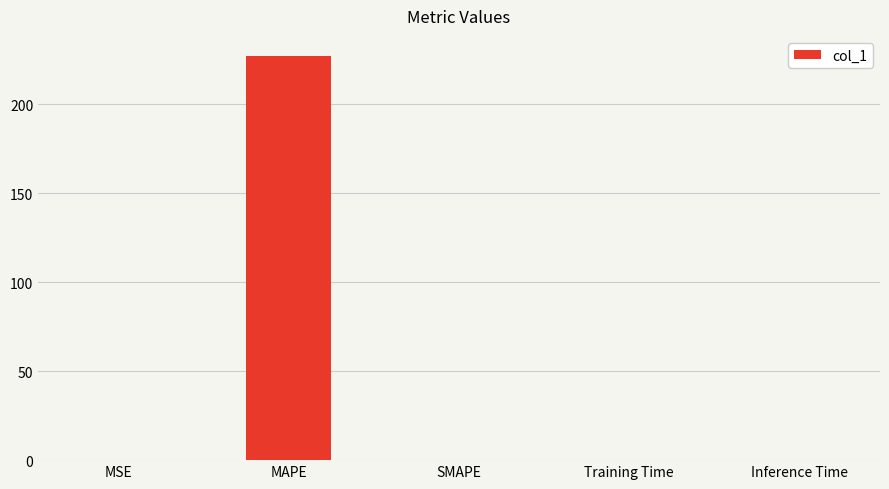

The chart shows a value of 0.0 at Training Time. True or false?

True